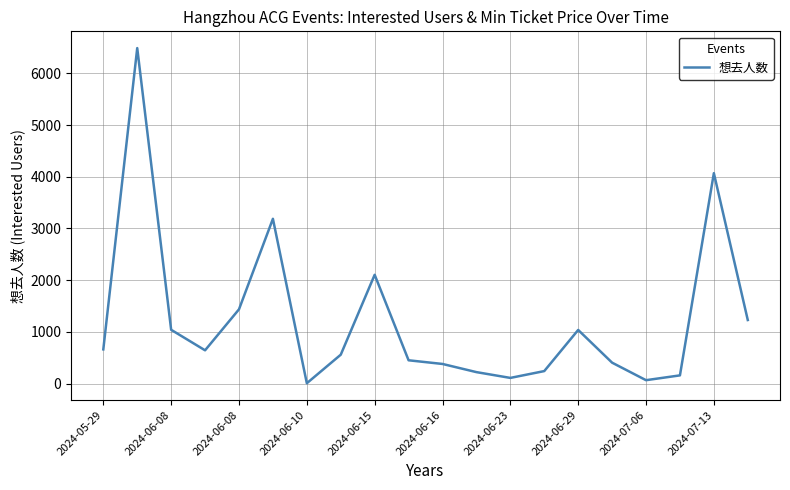

How many interior local valleys (lower than both neighbors) does the data have?

4